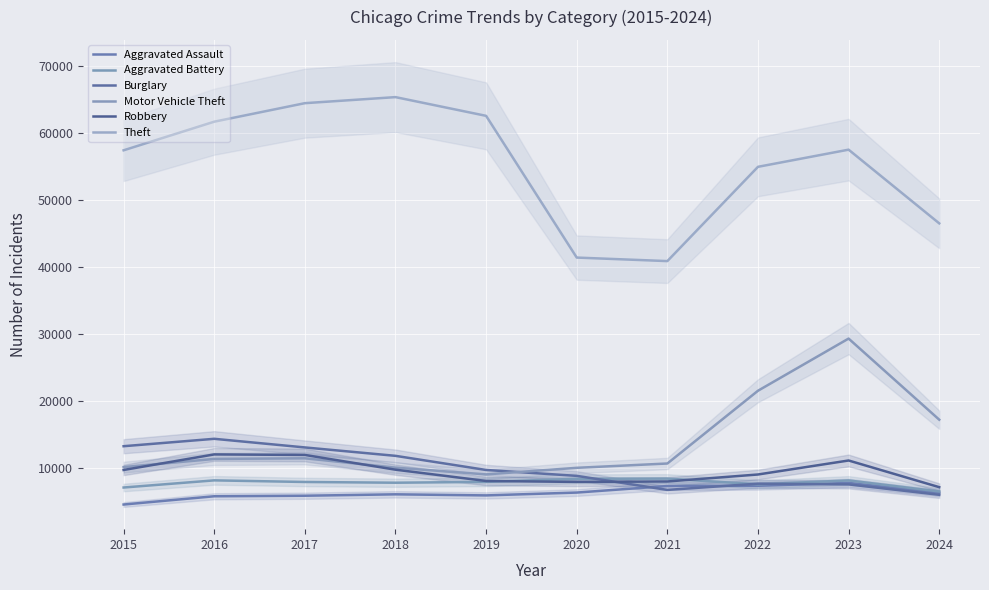

Reading left to right, list all the values displayed in this chart.

Aggravated Assault: 2015=4480	2016=5713	2017=5793	2018=6002	2019=5841	2020=6265	2021=7242	2022=7280	2023=7710	2024=6227
Aggravated Battery: 2015=7019	2016=8086	2017=7845	2018=7735	2019=7858	2020=8321	2021=8347	2022=7492	2023=8077	2024=6430
Burglary: 2015=13184	2016=14289	2017=13001	2018=11747	2019=9638	2020=8758	2021=6662	2022=7593	2023=7484	2024=5935
Motor Vehicle Theft: 2015=10068	2016=11285	2017=11380	2018=9985	2019=8977	2020=9959	2021=10603	2022=21463	2023=29250	2024=17144
Robbery: 2015=9638	2016=11960	2017=11880	2018=9681	2019=7995	2020=7855	2021=7920	2022=8963	2023=11052	2024=7071
Theft: 2015=57351	2016=61623	2017=64386	2018=65290	2019=62495	2020=41340	2021=40814	2022=54886	2023=57447	2024=46448